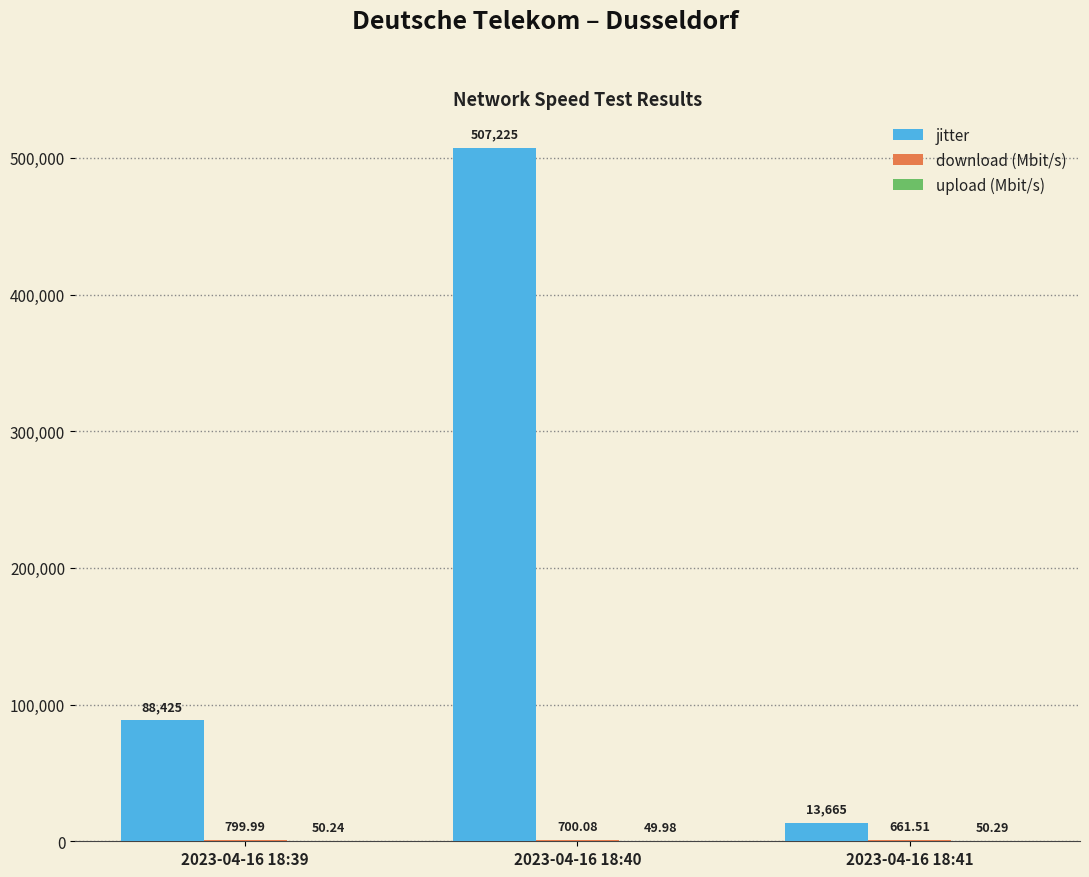

Which series has the widest spread of values?

jitter